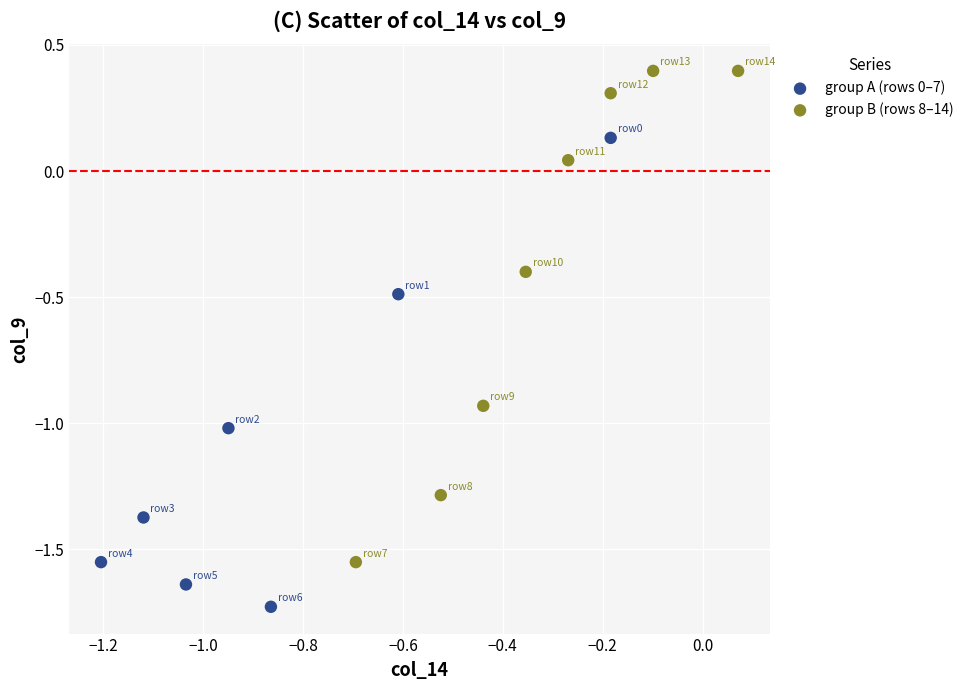

Which series contains the highest Y value?

group B (rows 8–14)